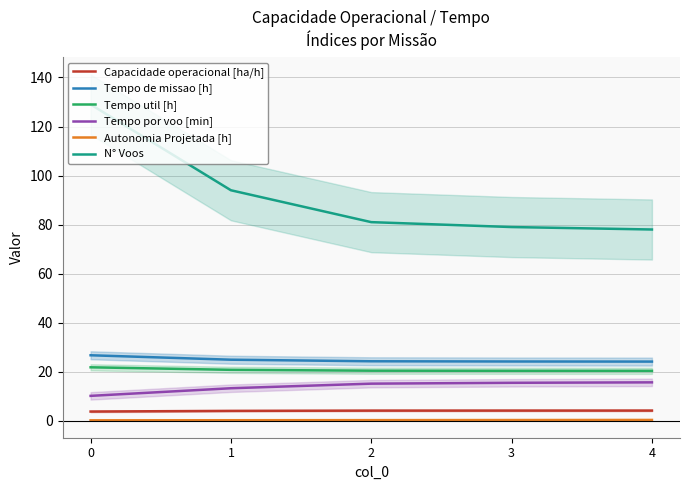

Rank the series by their maximum value, from highest to lowest.

N° Voos, Tempo de missao [h], Tempo util [h], Tempo por voo [min], Capacidade operacional [ha/h], Autonomia Projetada [h]